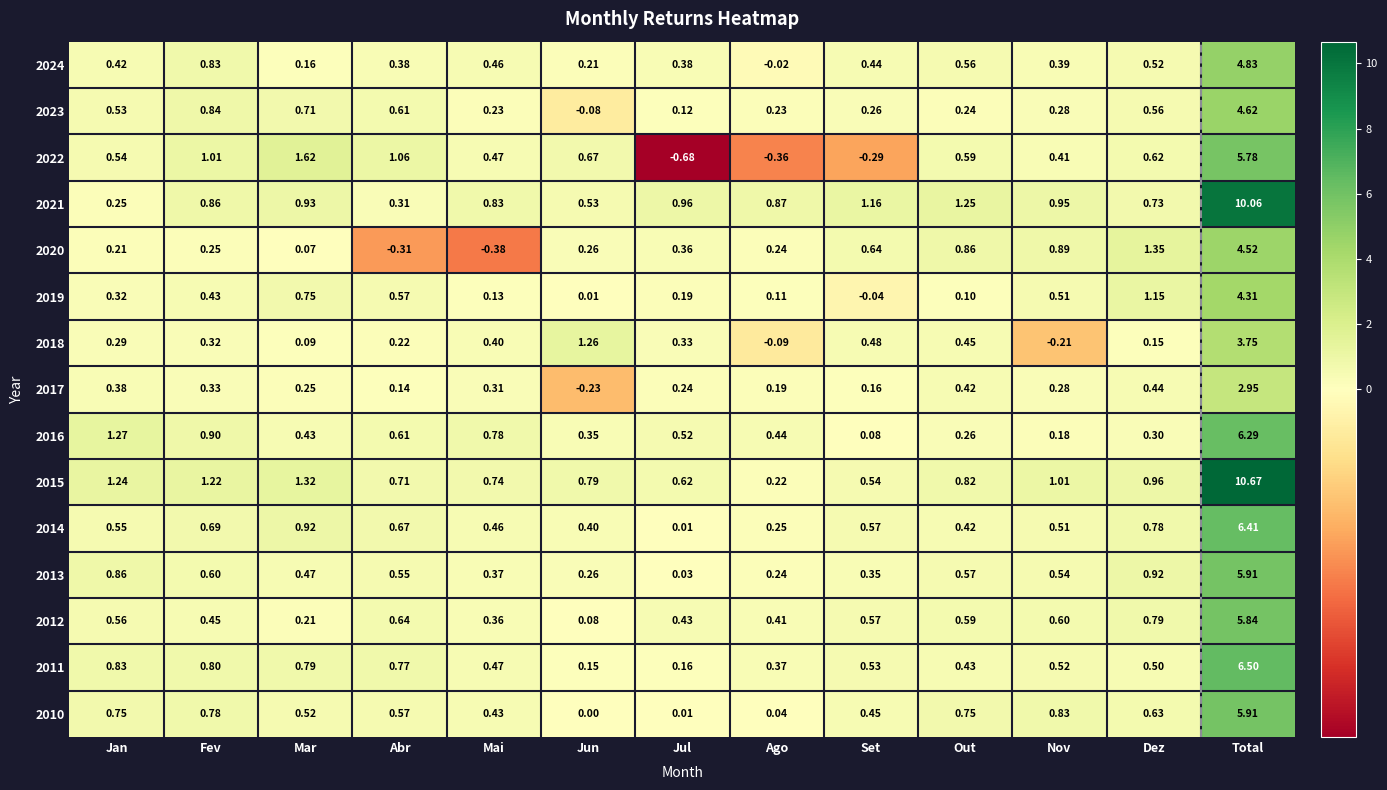

Count the number of data series in this chart.

15